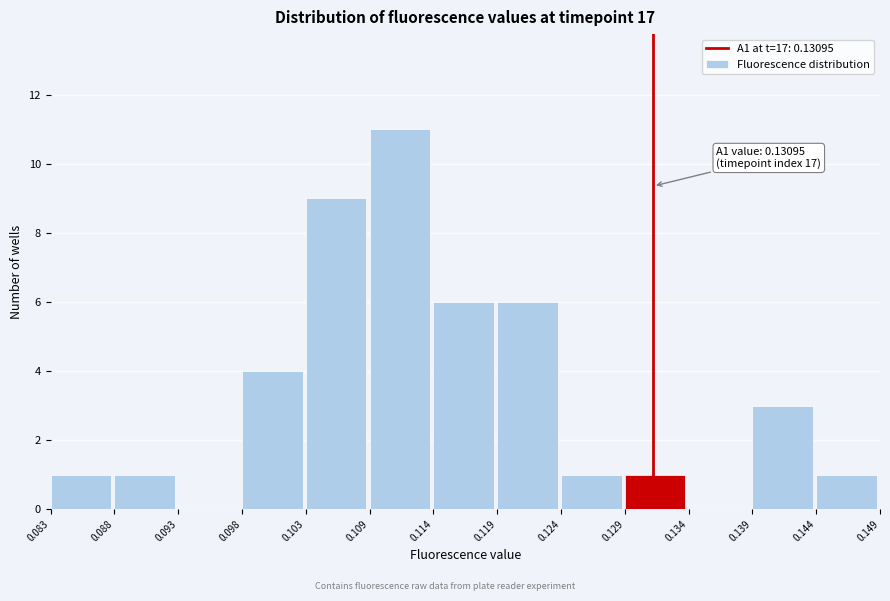

Which range on the x-axis has the tallest bar?

0.109 to 0.114